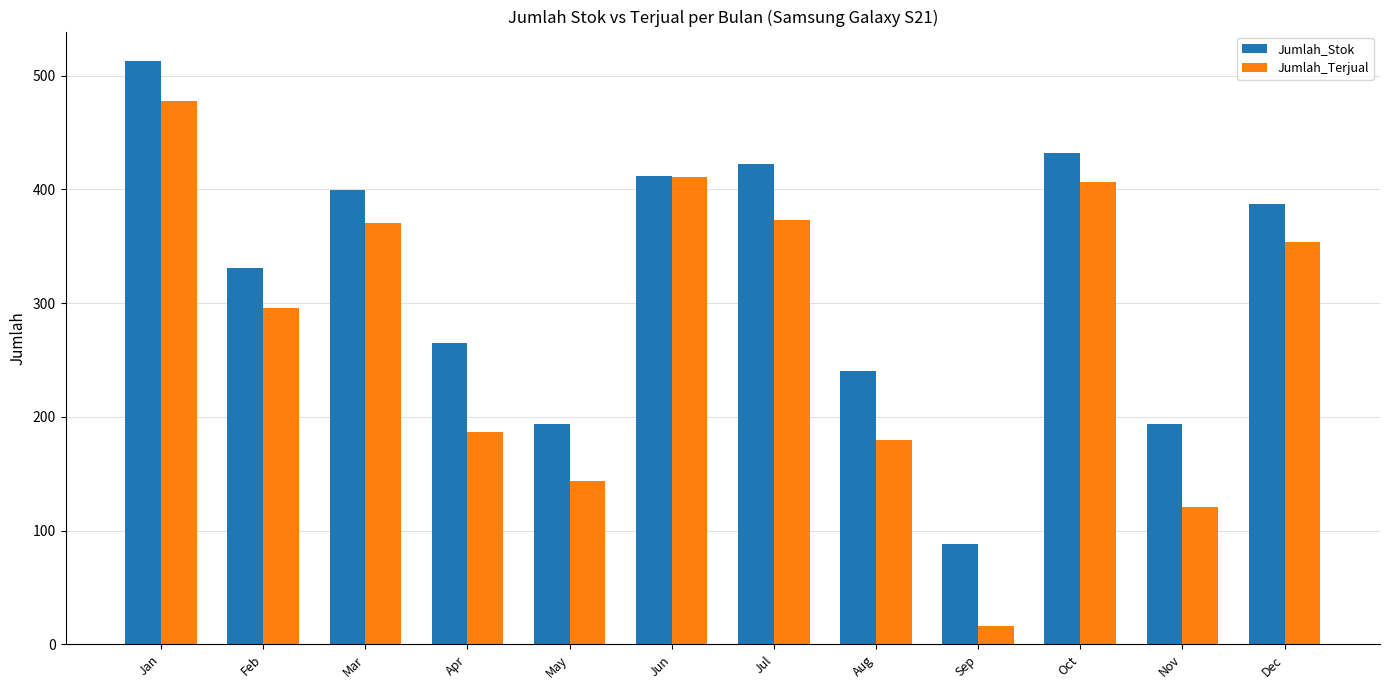

What is the greatest value displayed?

513